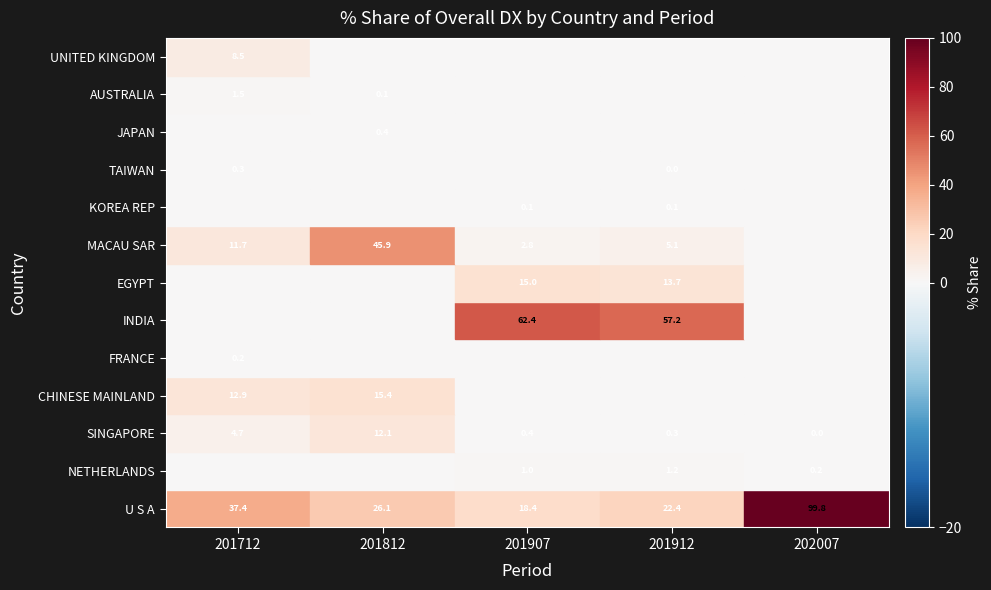

How many positive values does the MACAU SAR series have?

4